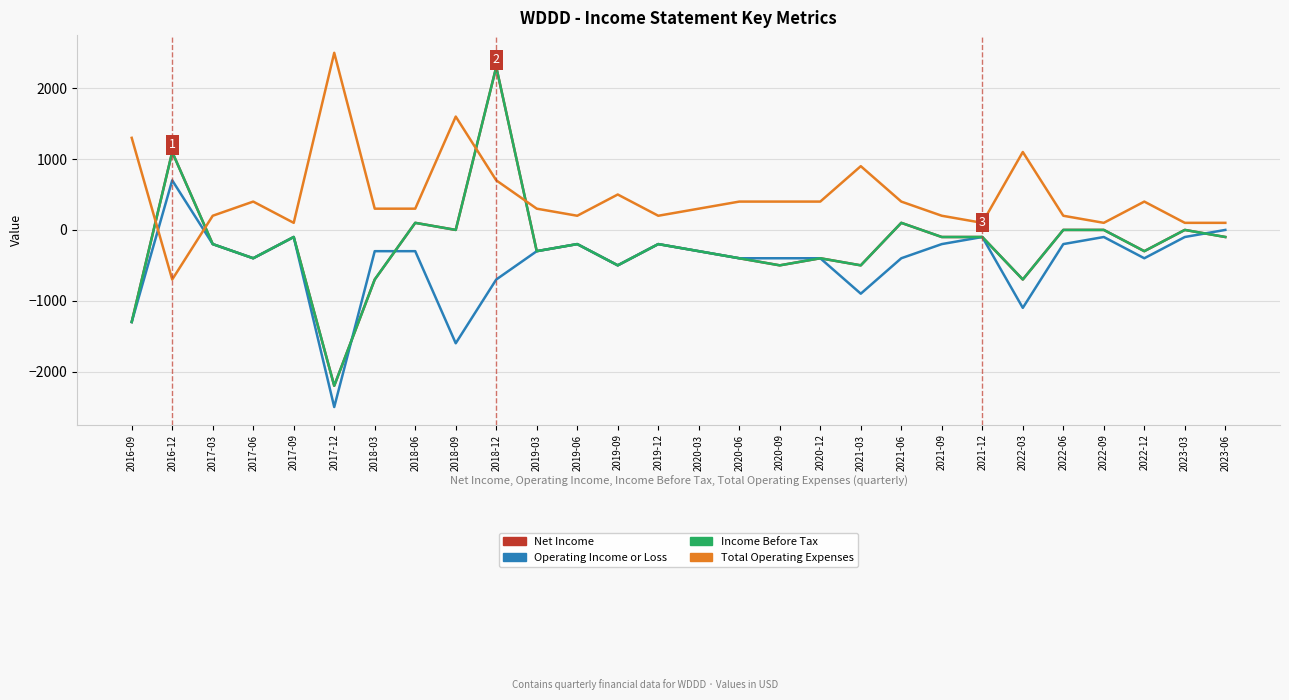

What is the approximate value of Net Income at 2018-03?

-700